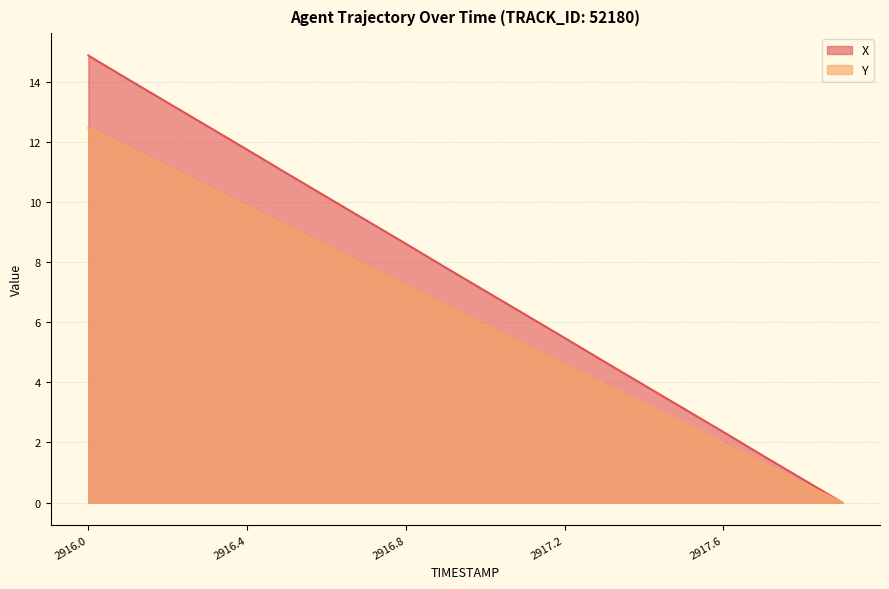

What are all the series names shown in the legend?

X, Y